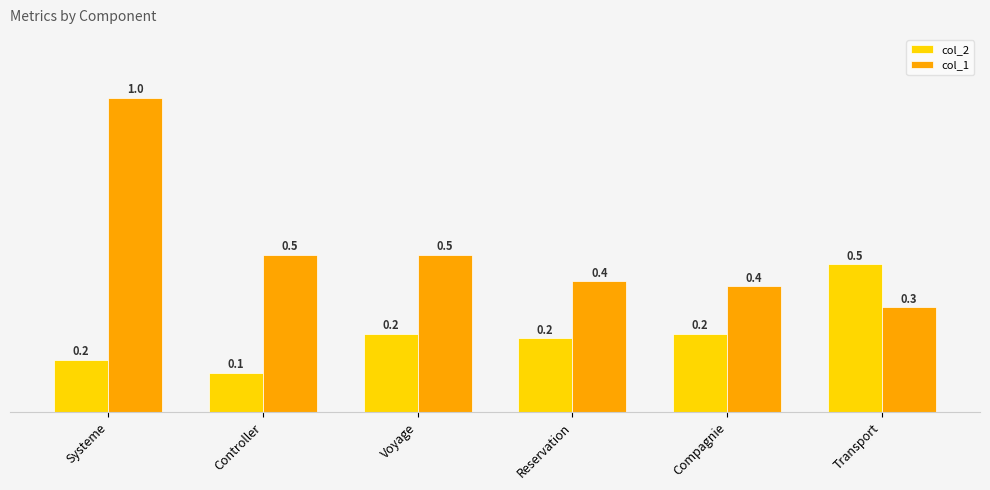

What is the difference between the second highest and minimum values in the col_2 series?

0.1